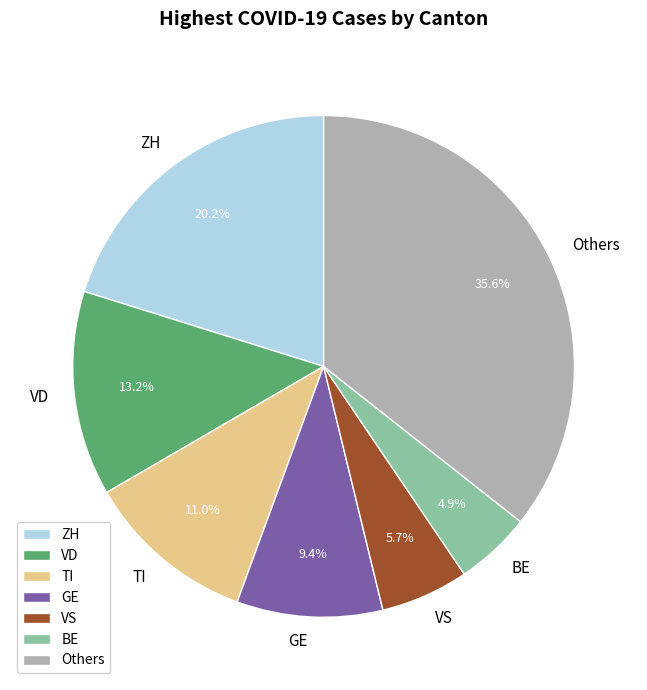

Approximately how many times larger is the value at TI compared to ZH?

0.5